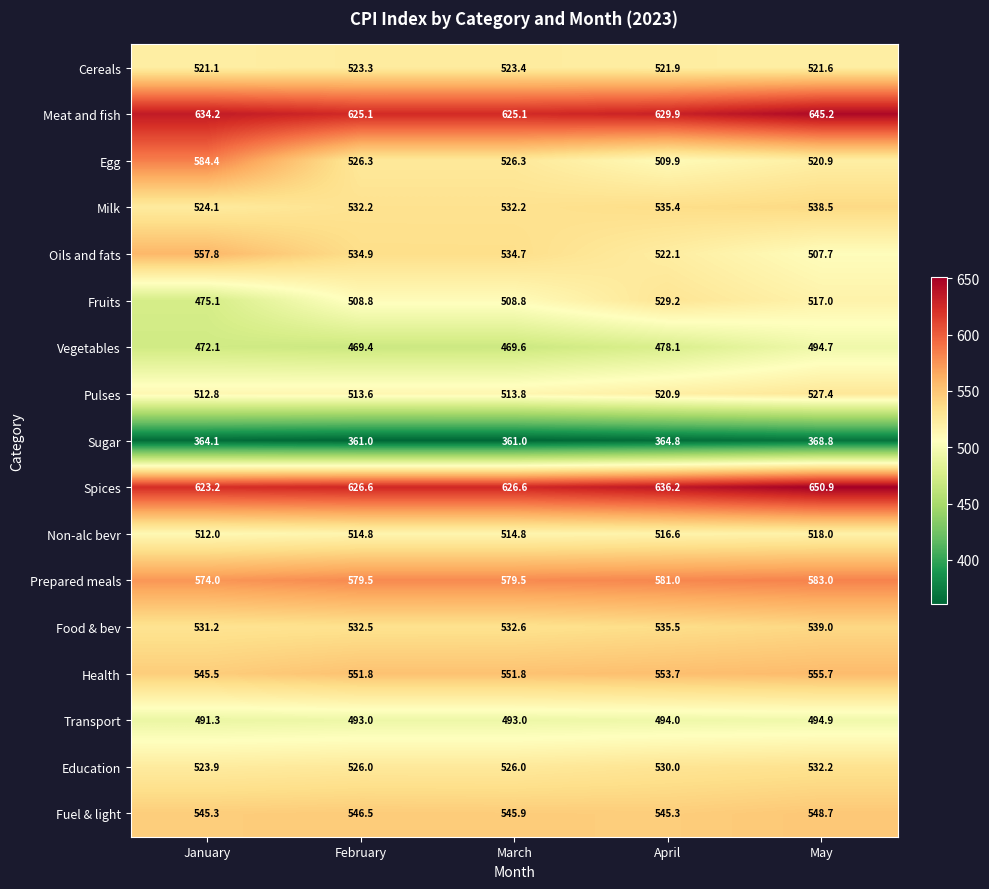

What is the average value of the Spices series?

632.7